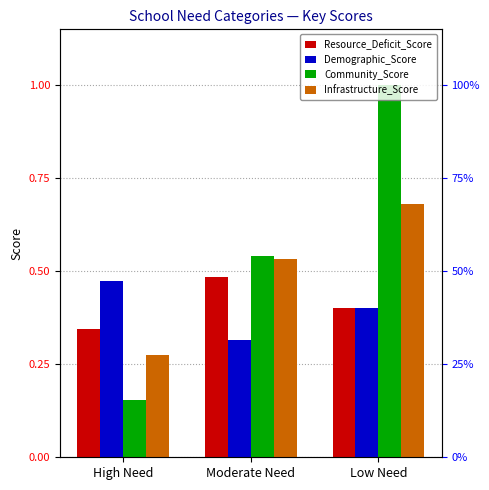

What is the label of the 2nd bar from the right?

Moderate Need